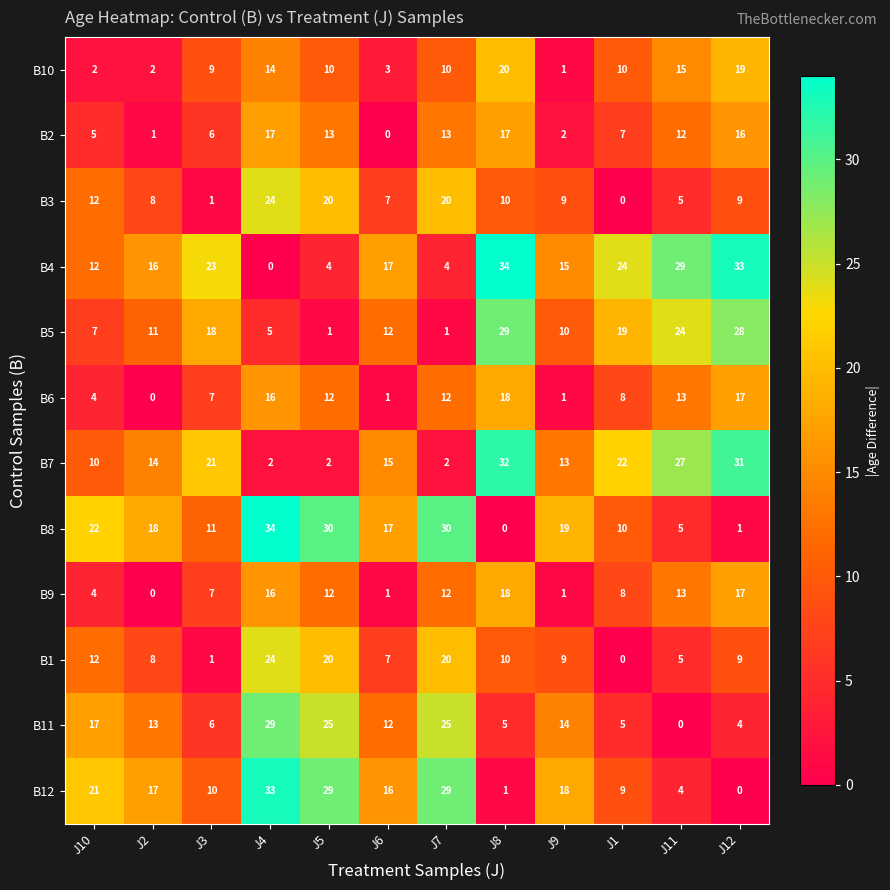

What is the difference between the maximum and minimum values in the B10 series?

19